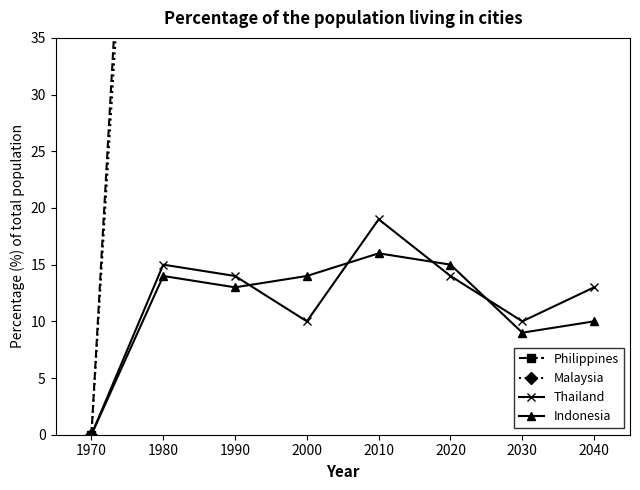

Which series has the largest range (max minus min)?

Philippines